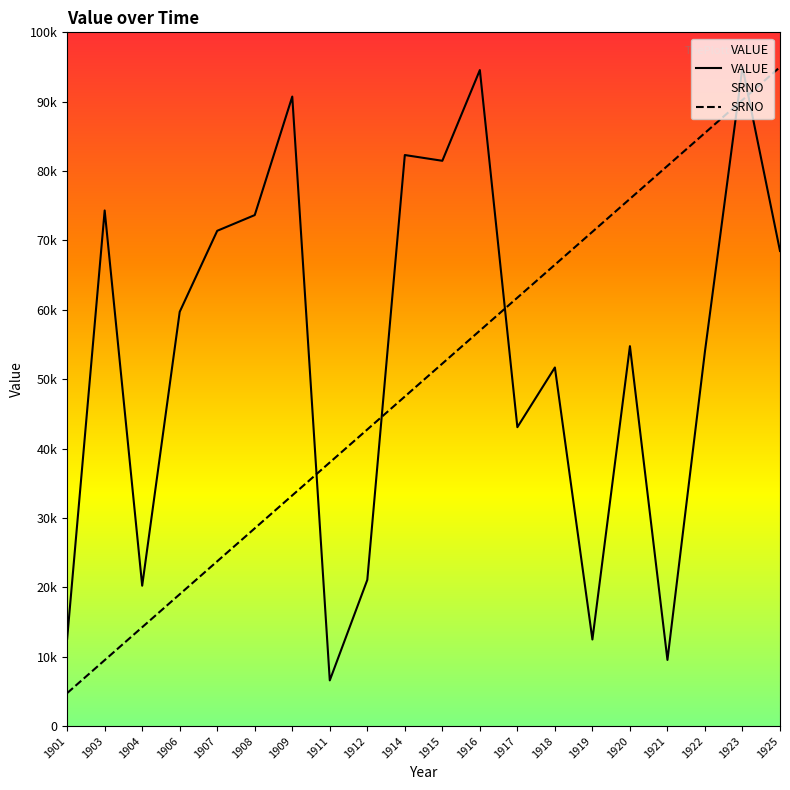

True or false: SRNO has more than 1 points higher than both neighbors.

False